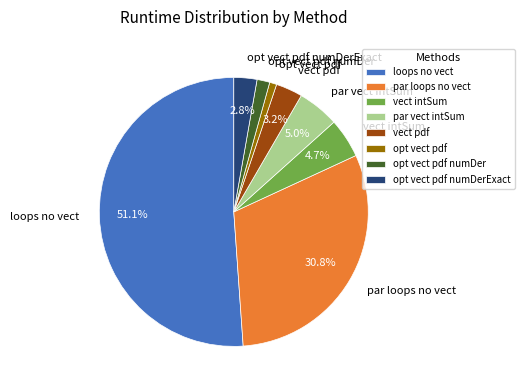

Between vect pdf and par vect intSum, which is larger?

par vect intSum